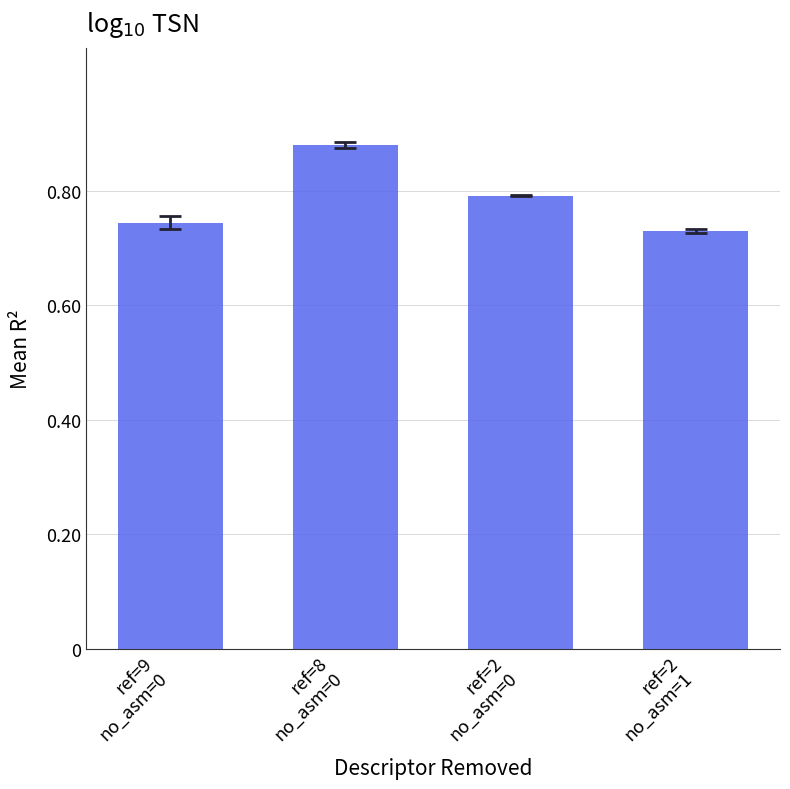

Does the chart contain any negative values?

No